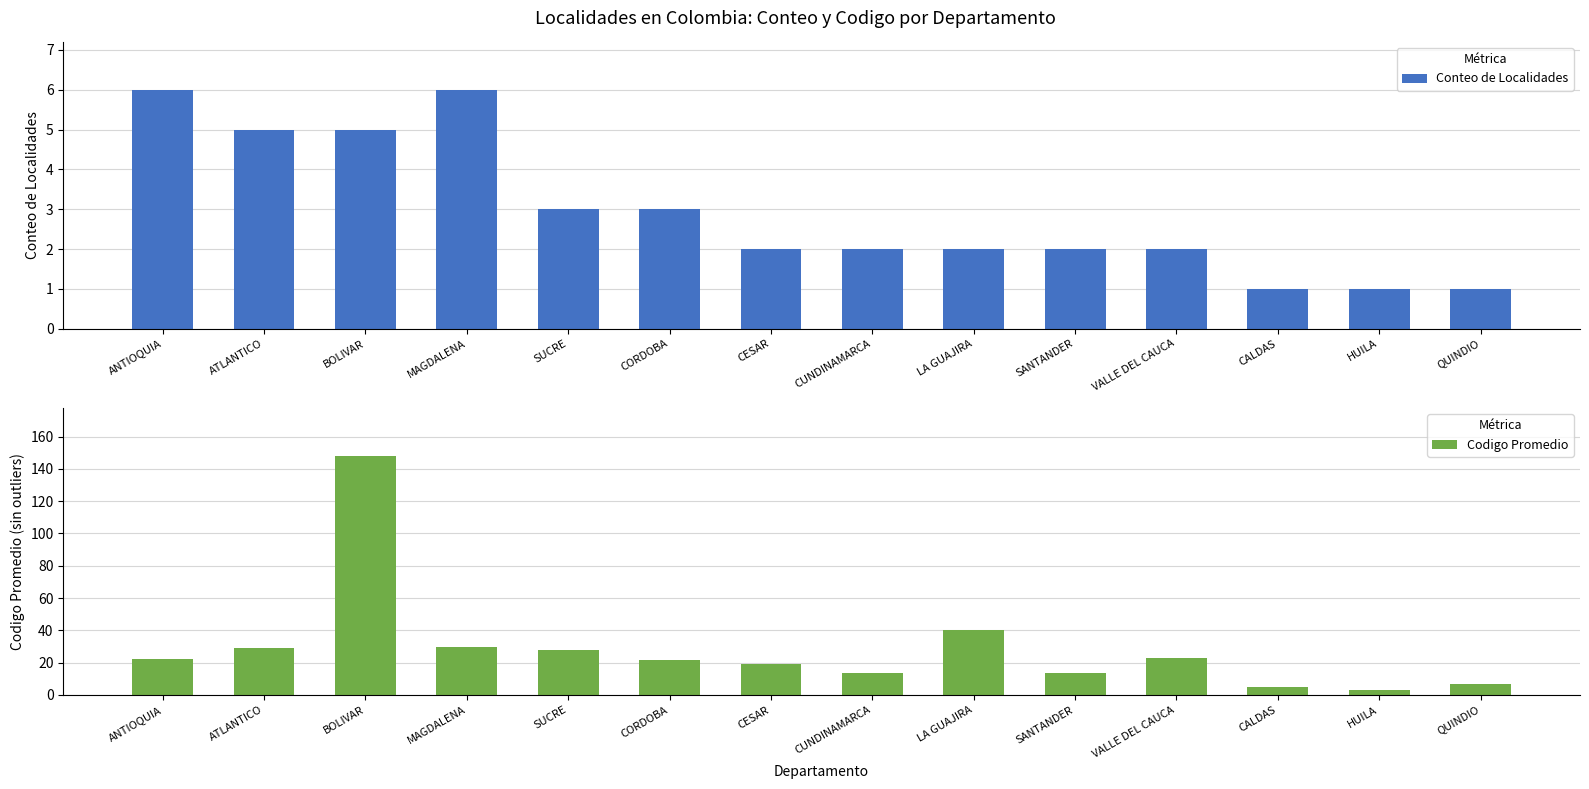

Which series has the largest range (max minus min)?

Codigo Promedio